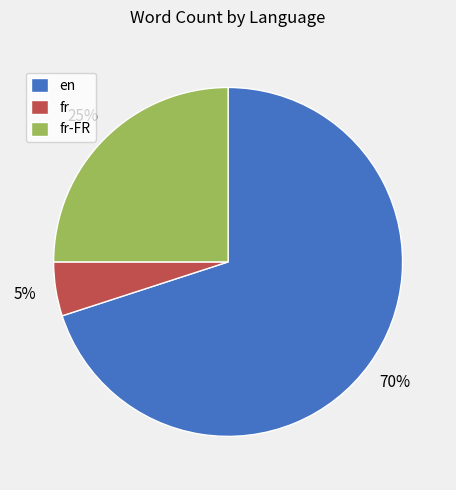

To the nearest percent, what percentage of the pie is en?

70%